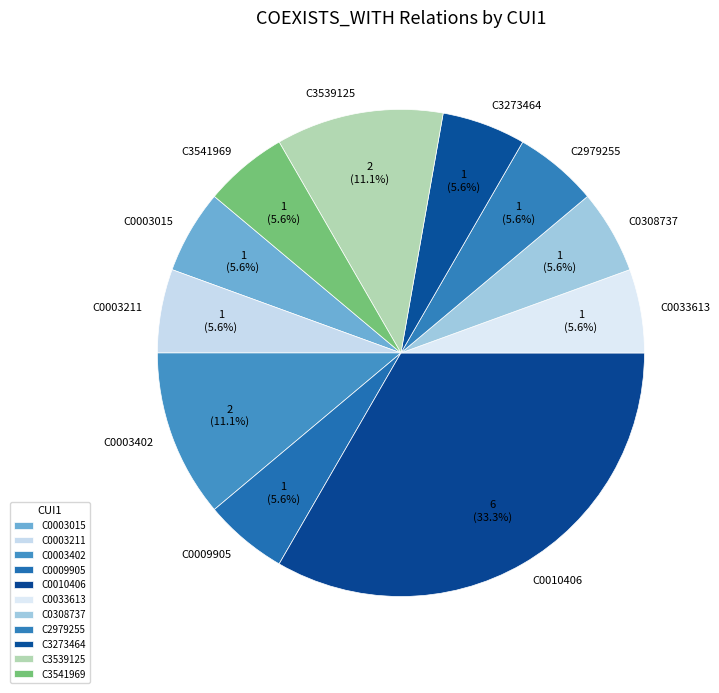

Is C0003402 the majority of the pie?

No